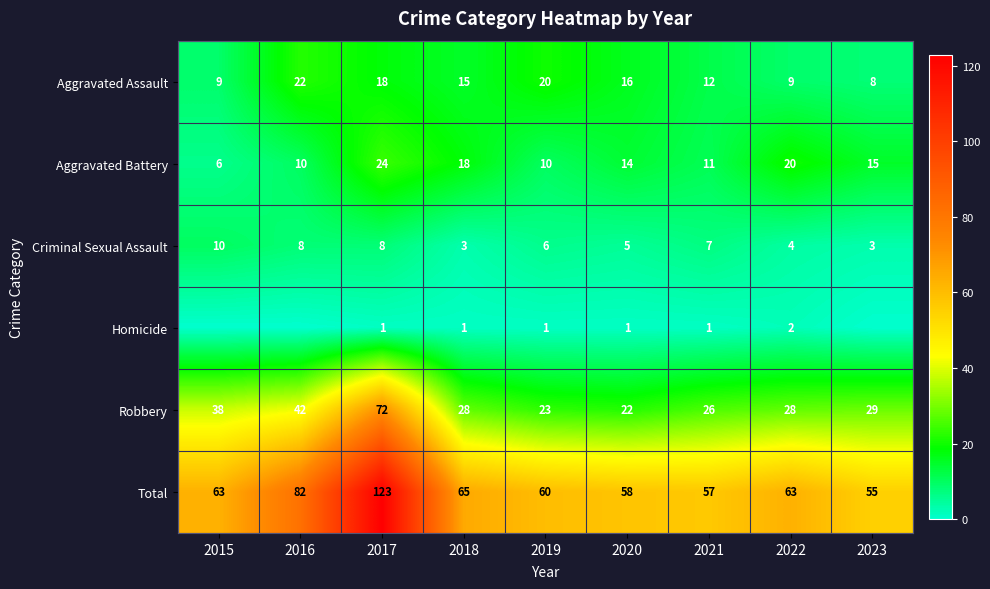

At 2020, list the series in order from largest to smallest.

Total, Robbery, Aggravated Assault, Aggravated Battery, Criminal Sexual Assault, Homicide